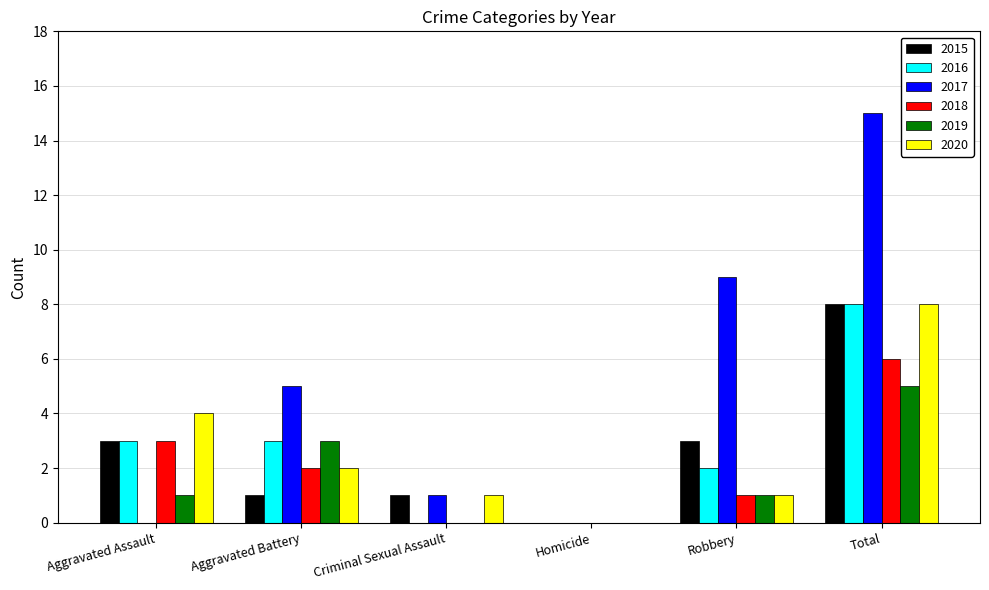

The 2019 series shows 5 at Total. True or false?

True